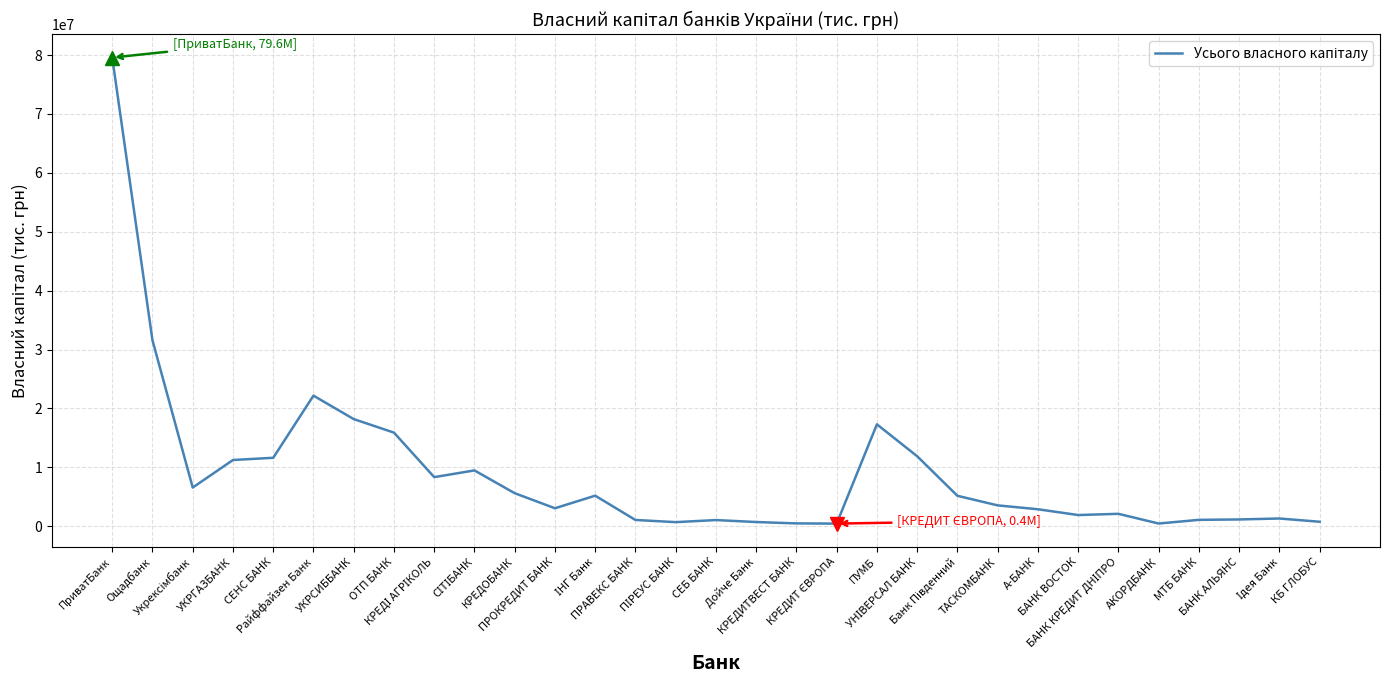

What is the maximum value shown in the chart?

79574310.3